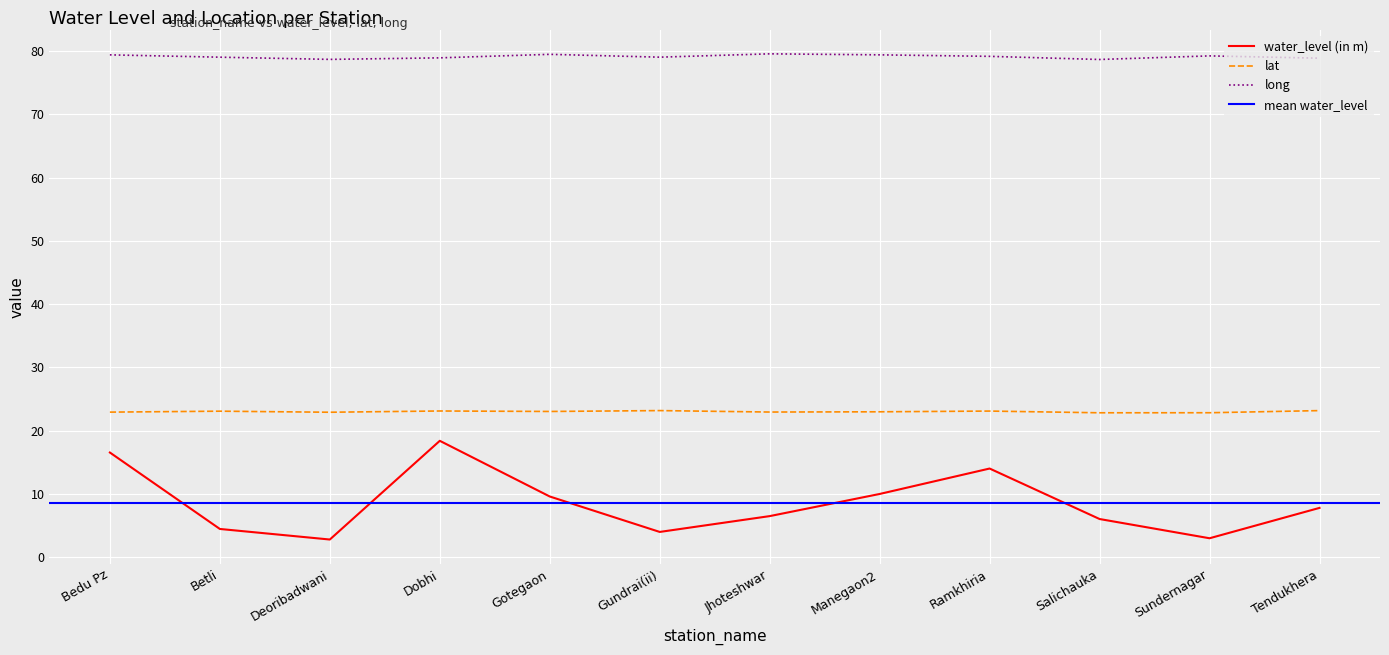

At which category does water_level (in m) reach its first local peak?

Dobhi